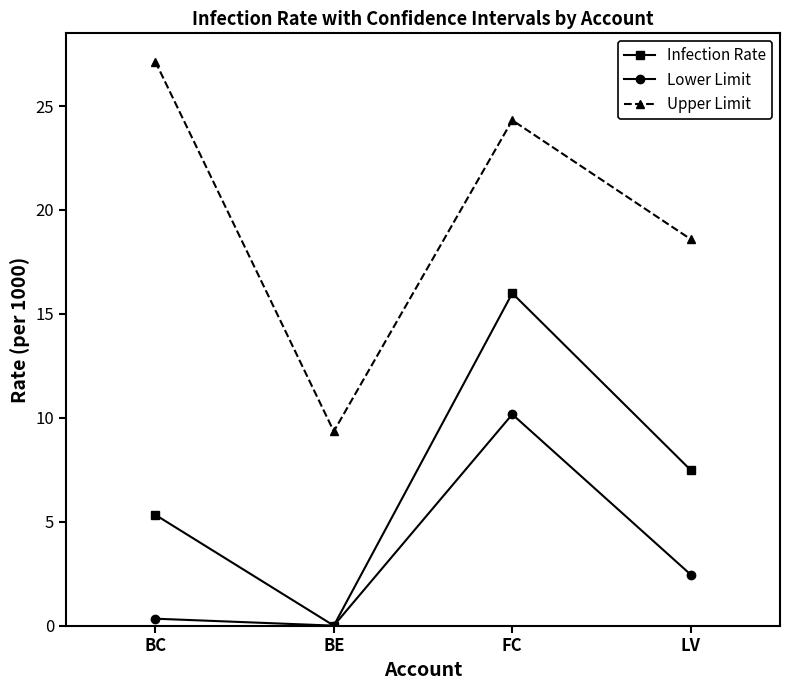

At how many categories does at least one series exceed 10?

3